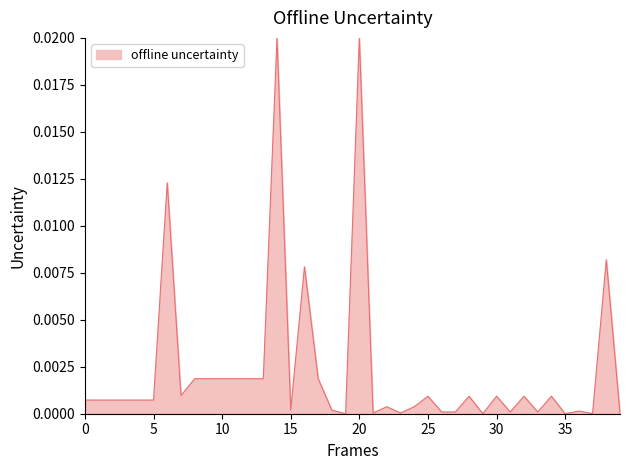

How many lines are shown in the chart?

1